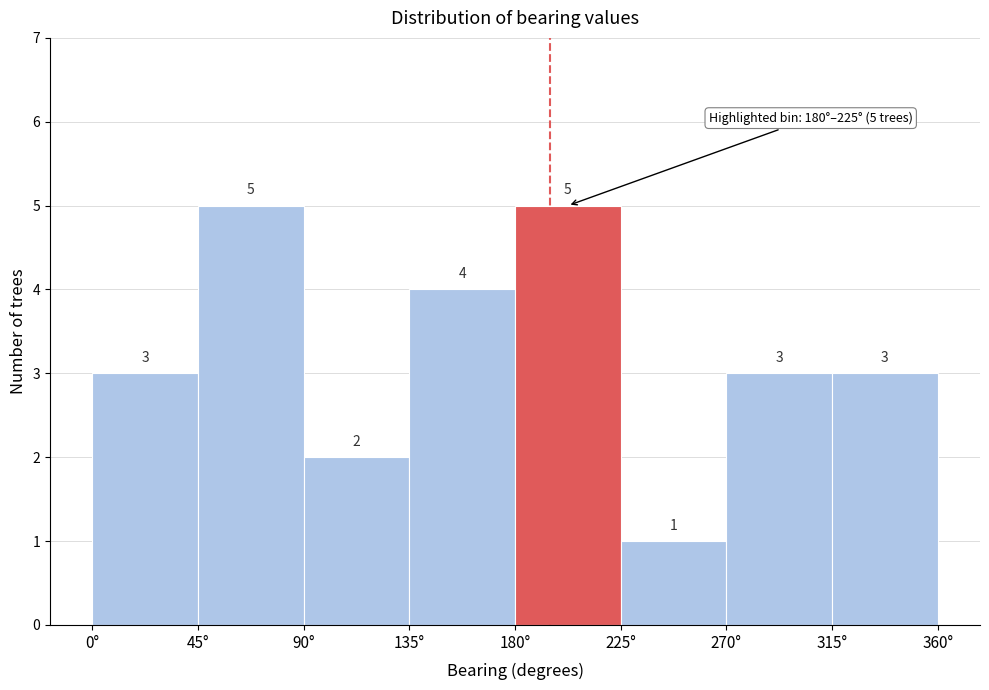

Reading left to right, list every bar in this chart as the range it spans on the x-axis followed by its height.

0 to 45: 3
45 to 90: 5
90 to 135: 2
135 to 180: 4
180 to 225: 5
225 to 270: 1
270 to 315: 3
315 to 360: 3